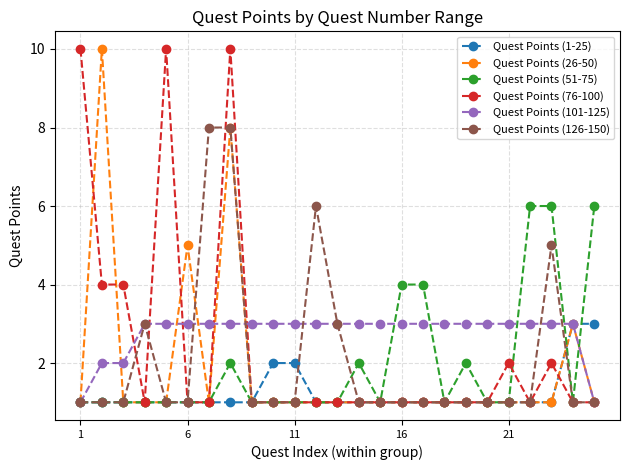

What is the smallest value displayed?

1